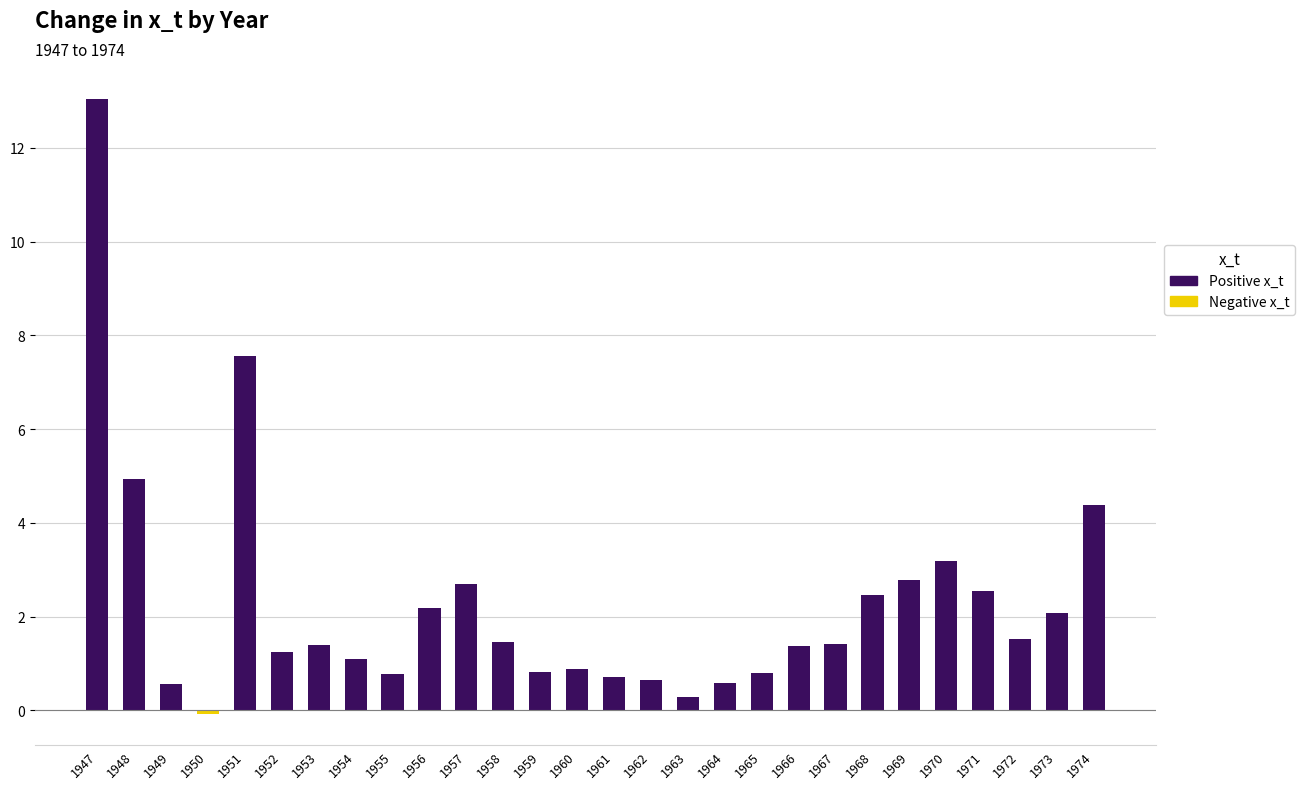

What is the maximum value shown in the chart?

13.0